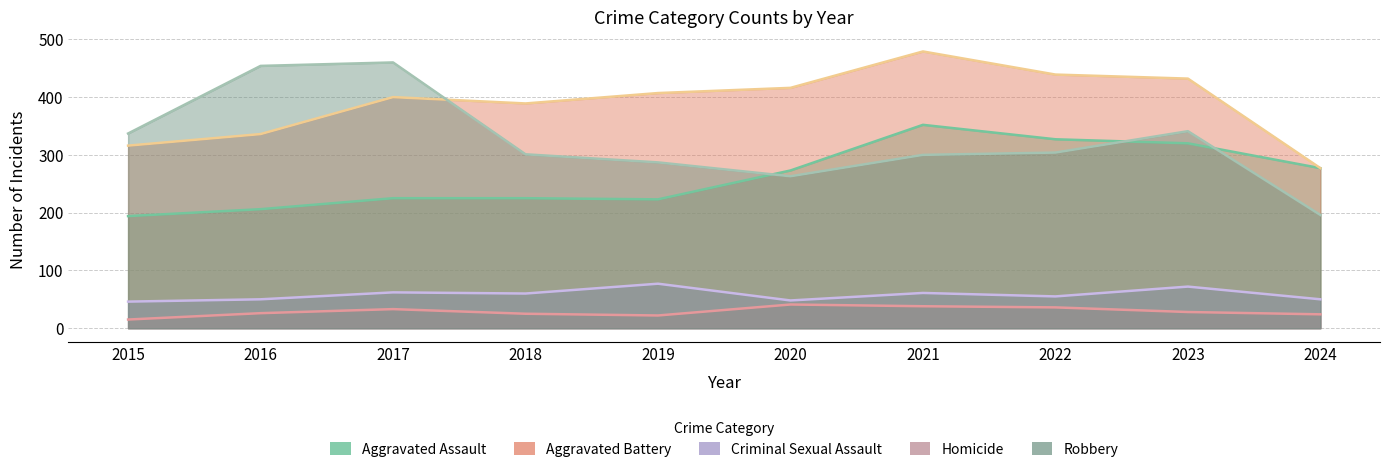

Where does the Aggravated Assault series first go above 273?

2021